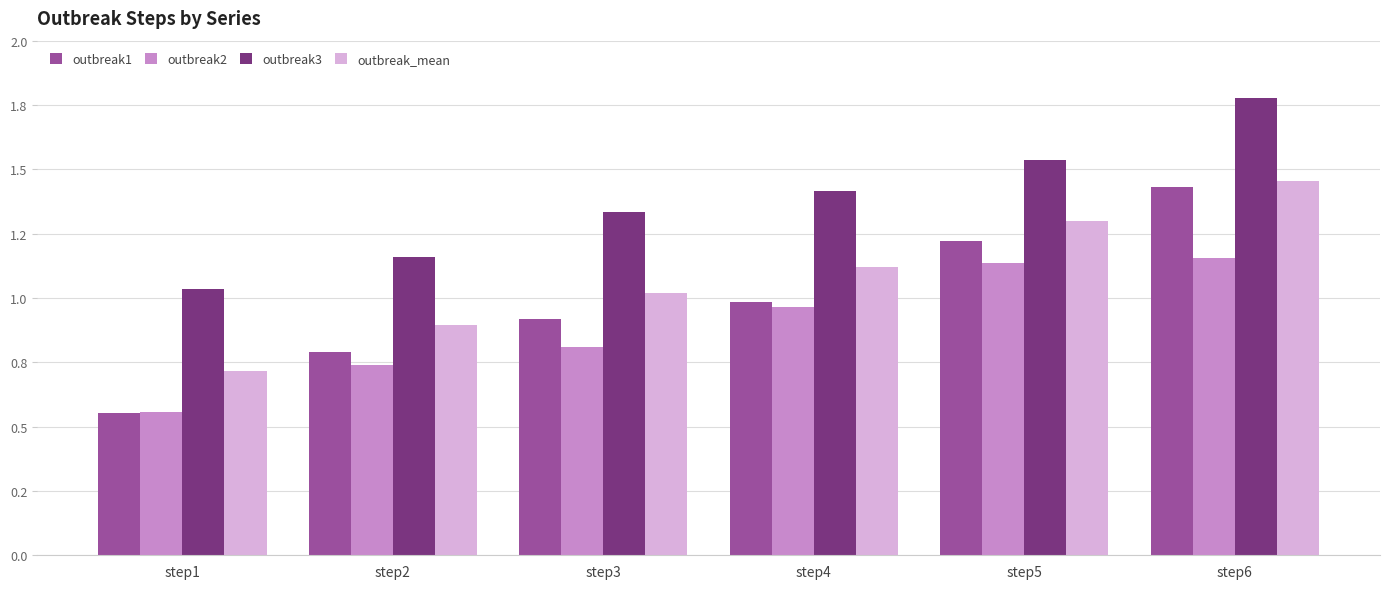

Are the bars grouped side by side (vs. stacked)?

Yes